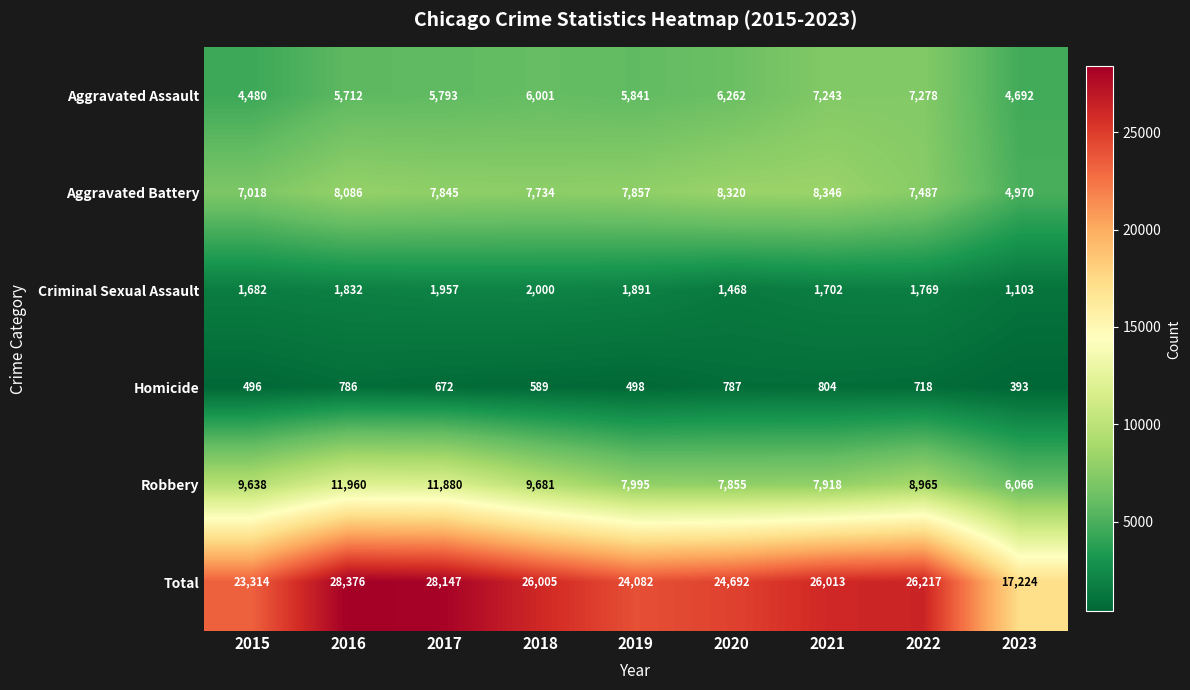

What is the sum of the Aggravated Assault values at 2023 and 2016?

10404